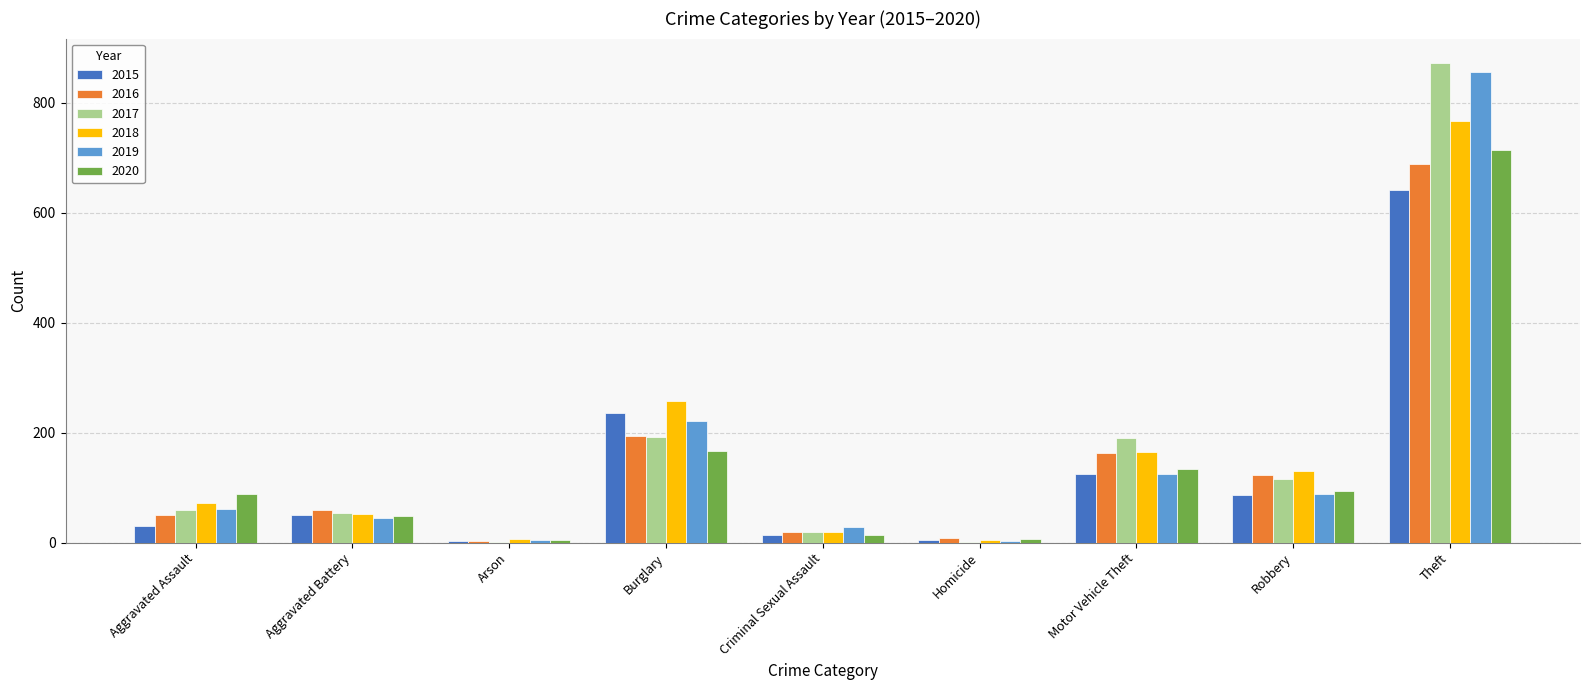

Does the chart contain stacked bars?

No